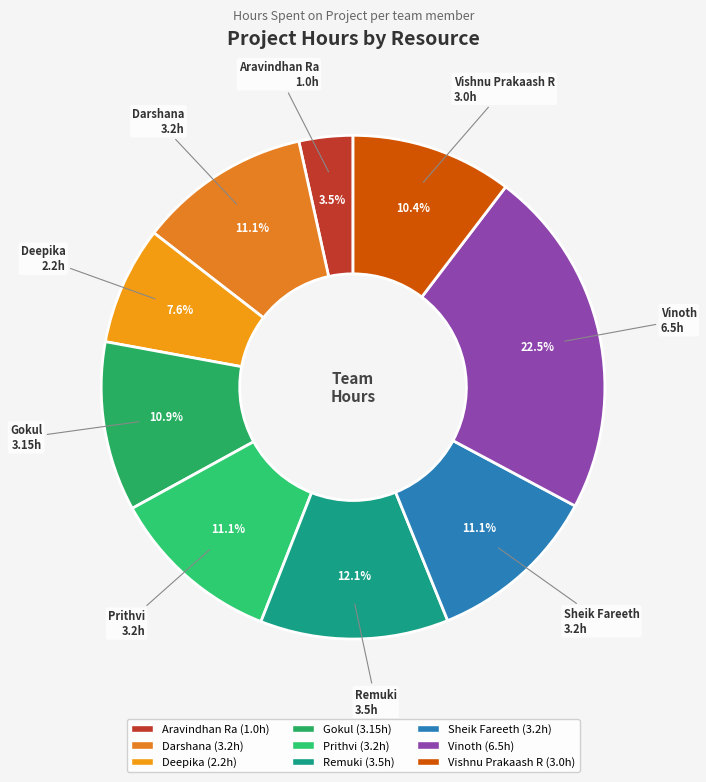

To the nearest percent, what portion does Vishnu Prakaash R represent?

10%